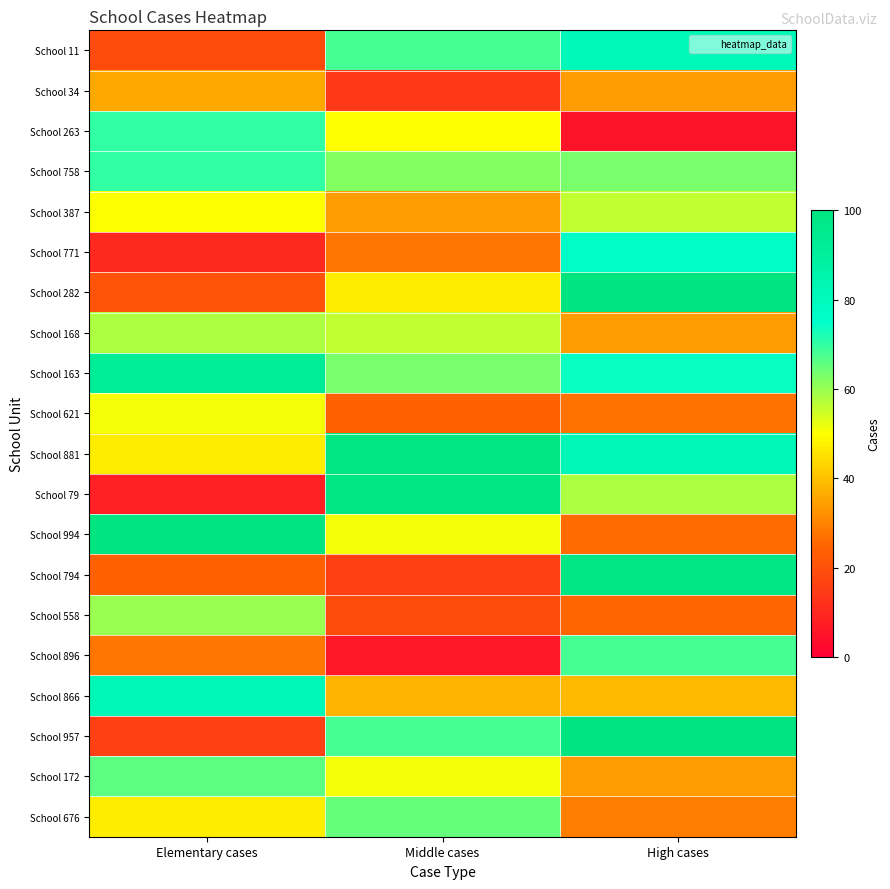

Reading left to right, list all the values displayed in this chart.

School 11: Elementary cases=19	Middle cases=68	High cases=81
School 34: Elementary cases=36	Middle cases=14	High cases=34
School 263: Elementary cases=70	Middle cases=50	High cases=5
School 758: Elementary cases=70	Middle cases=62	High cases=63
School 387: Elementary cases=50	Middle cases=34	High cases=56
School 771: Elementary cases=10	Middle cases=28	High cases=76
School 282: Elementary cases=21	Middle cases=47	High cases=100
School 168: Elementary cases=58	Middle cases=56	High cases=34
School 163: Elementary cases=92	Middle cases=63	High cases=74
School 621: Elementary cases=51	Middle cases=24	High cases=27
School 881: Elementary cases=47	Middle cases=99	High cases=82
School 79: Elementary cases=8	Middle cases=99	High cases=58
School 994: Elementary cases=100	Middle cases=51	High cases=26
School 794: Elementary cases=24	Middle cases=16	High cases=98
School 558: Elementary cases=60	Middle cases=19	High cases=25
School 896: Elementary cases=28	Middle cases=6	High cases=68
School 866: Elementary cases=82	Middle cases=38	High cases=39
School 957: Elementary cases=16	Middle cases=68	High cases=100
School 172: Elementary cases=66	Middle cases=51	High cases=34
School 676: Elementary cases=47	Middle cases=65	High cases=29